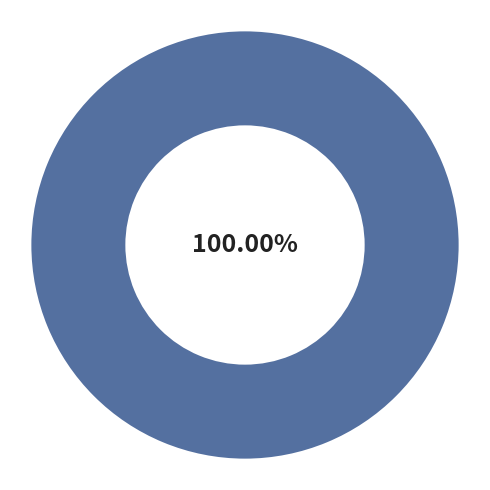

Is there any slice that represents more than half of the pie?

Yes